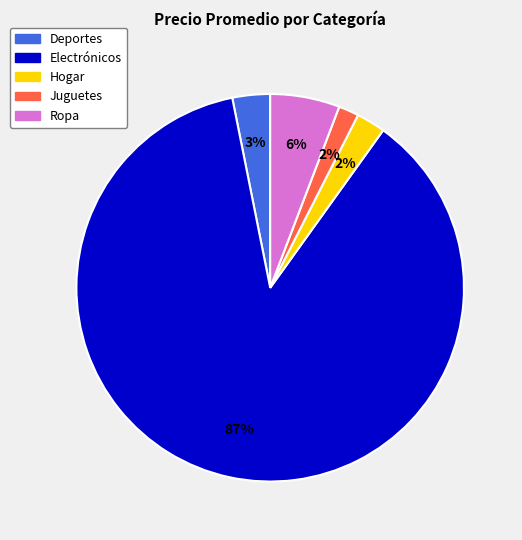

How many segments does this pie chart have?

5